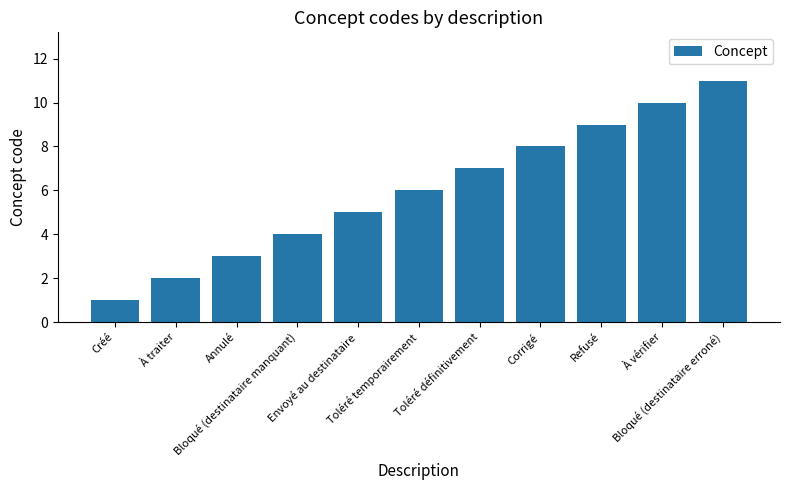

At which label is the value closest to 6?

Toléré temporairement